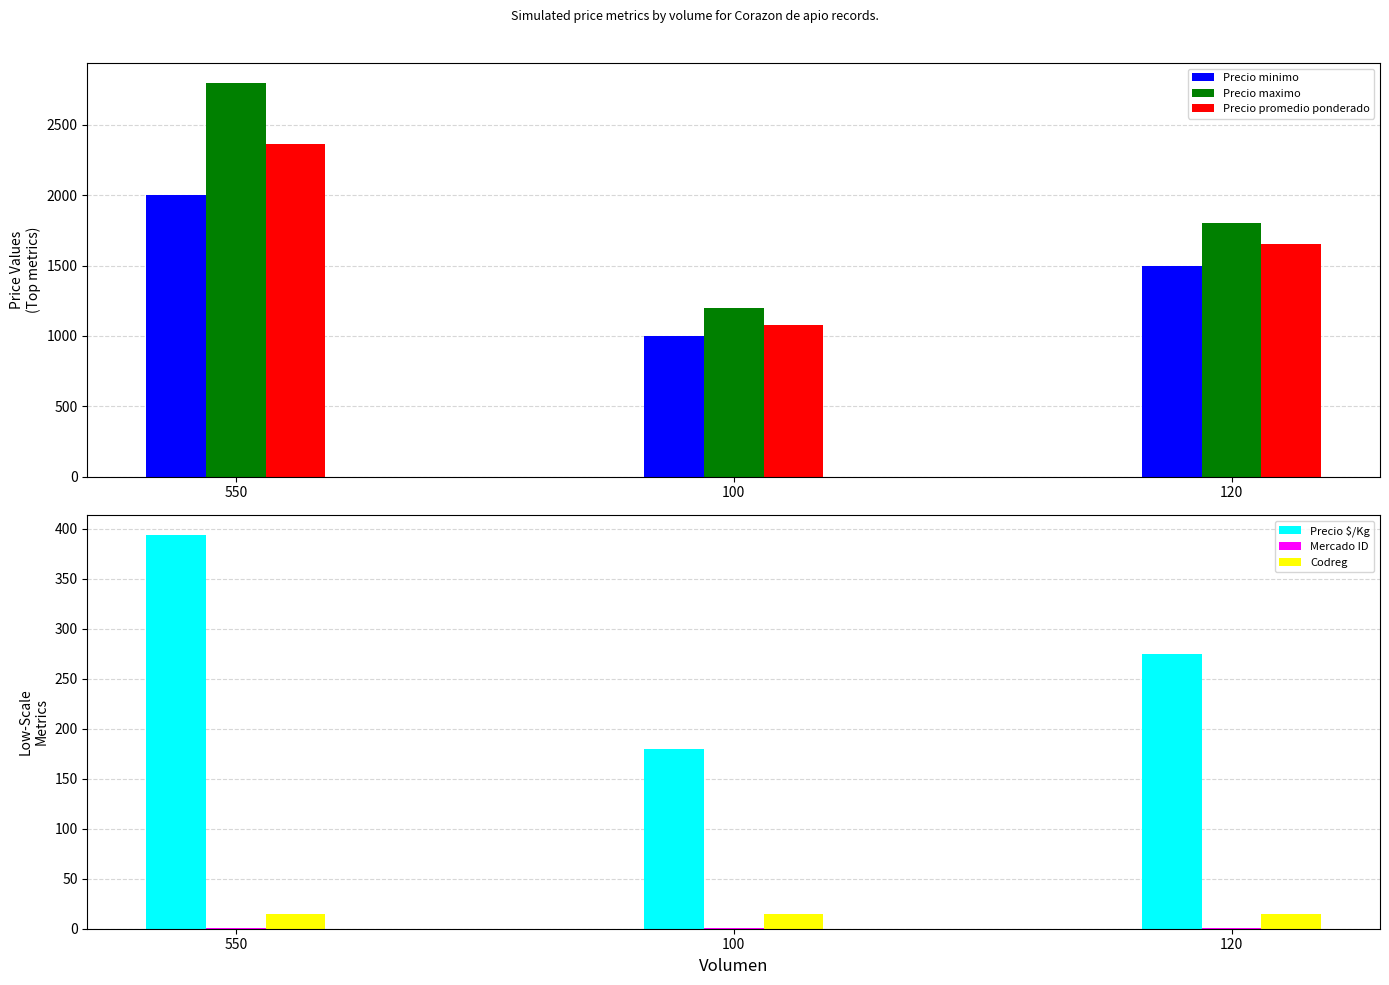

Which has a higher value, 100 or 120?

120